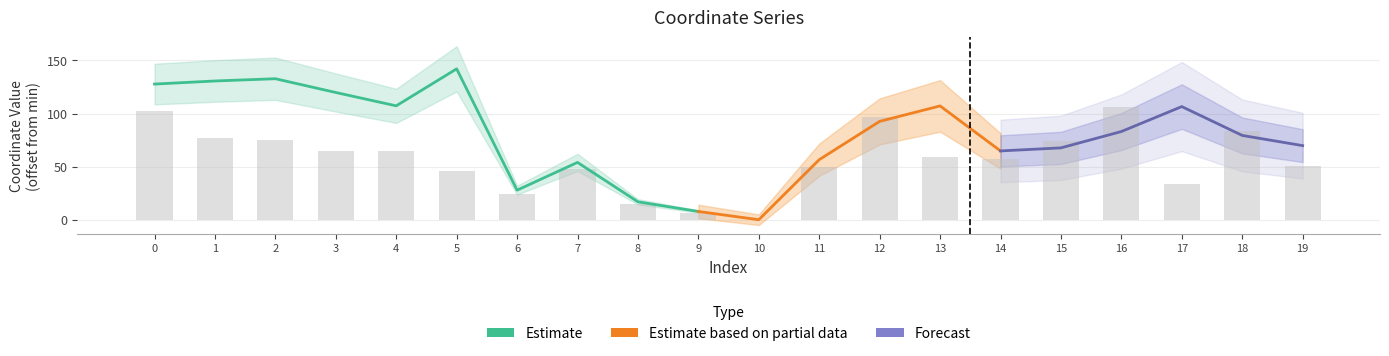

What is the difference between the maximum and minimum values?

106.5